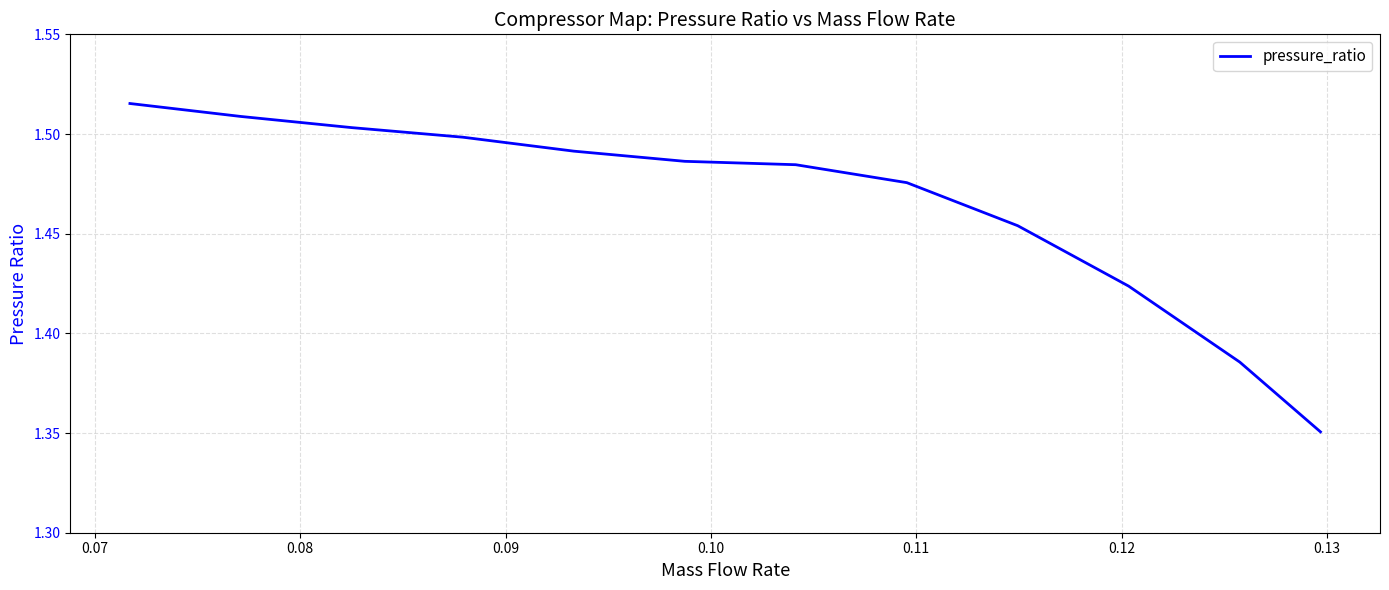

What is the value of the 8th point from the left?

1.5